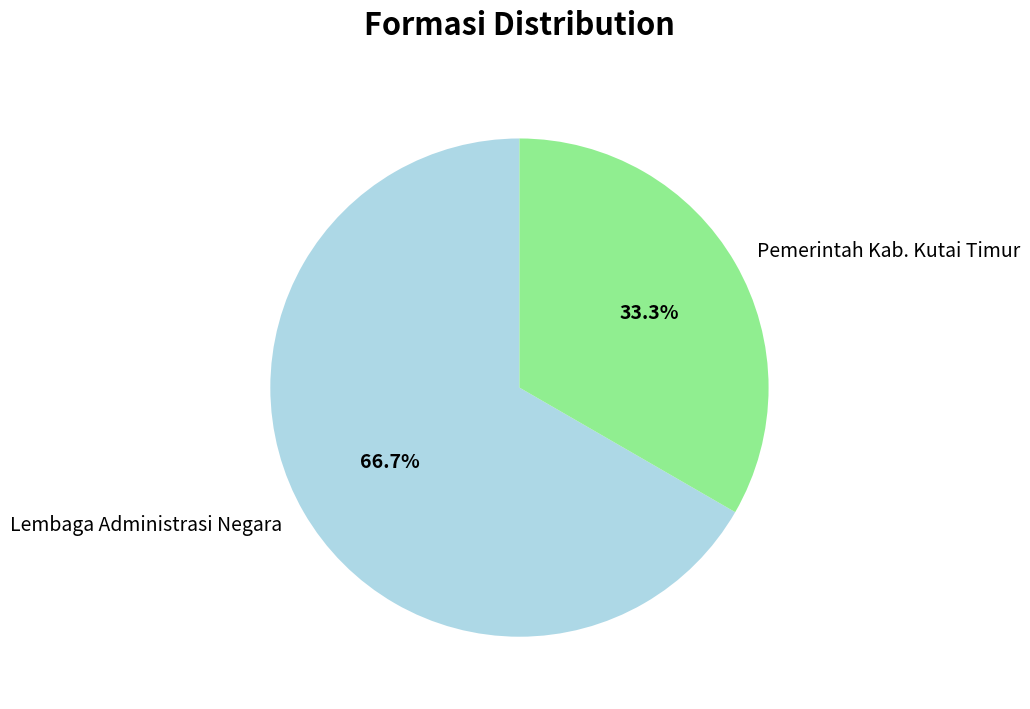

True or false: Lembaga Administrasi Negara accounts for 56% of the total.

False